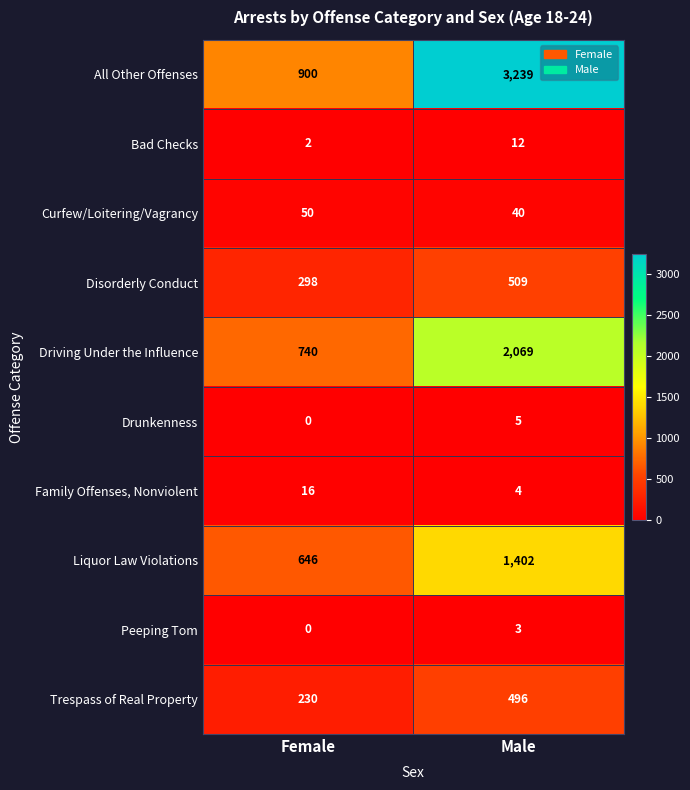

Rank the series by their maximum value, from highest to lowest.

All Other Offenses, Driving Under the Influence, Liquor Law Violations, Disorderly Conduct, Trespass of Real Property, Curfew/Loitering/Vagrancy, Family Offenses, Nonviolent, Bad Checks, Drunkenness, Peeping Tom